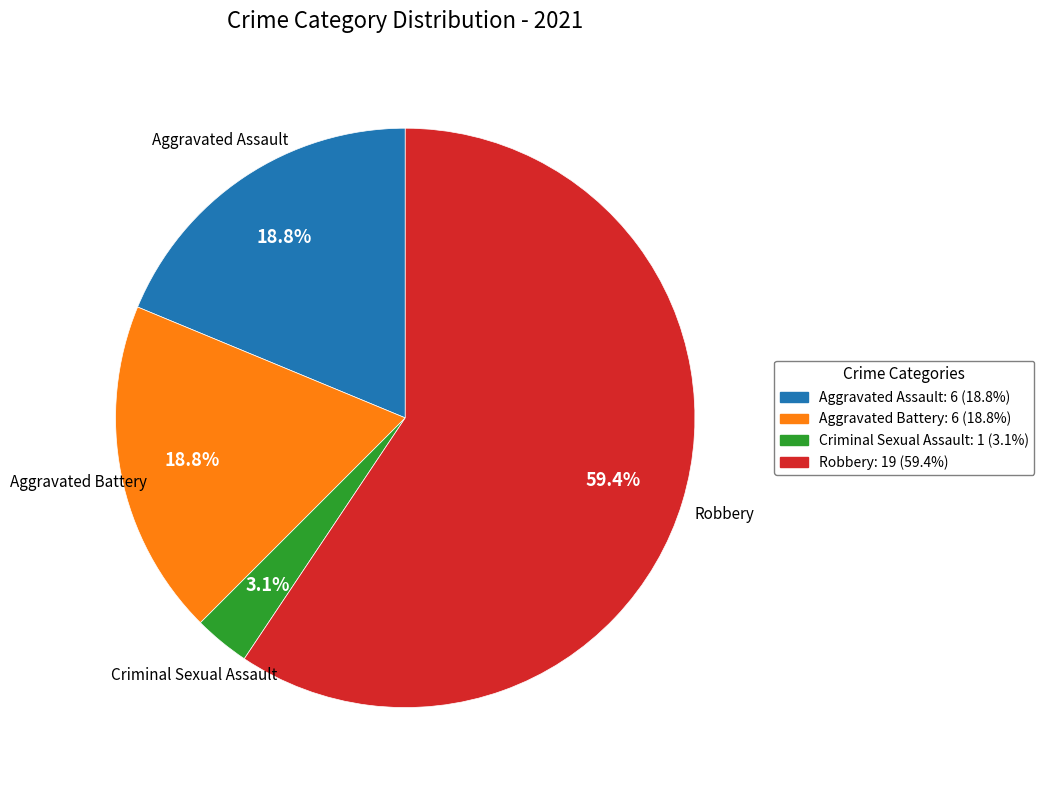

How many segments does this pie chart have?

4